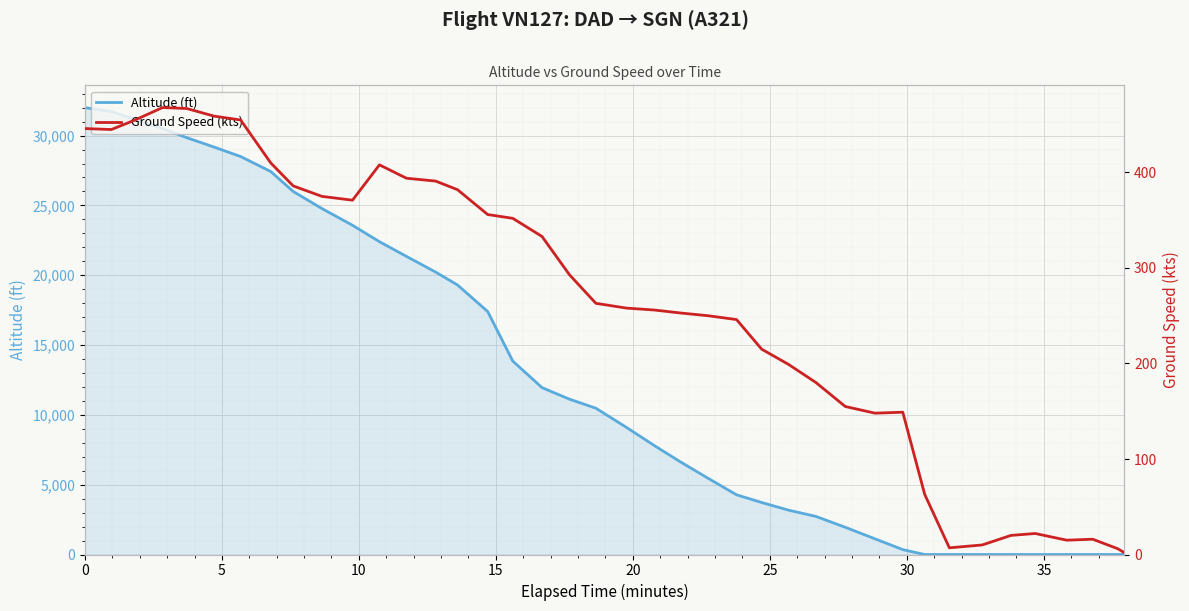

Does the chart display data point markers on the line(s)?

No